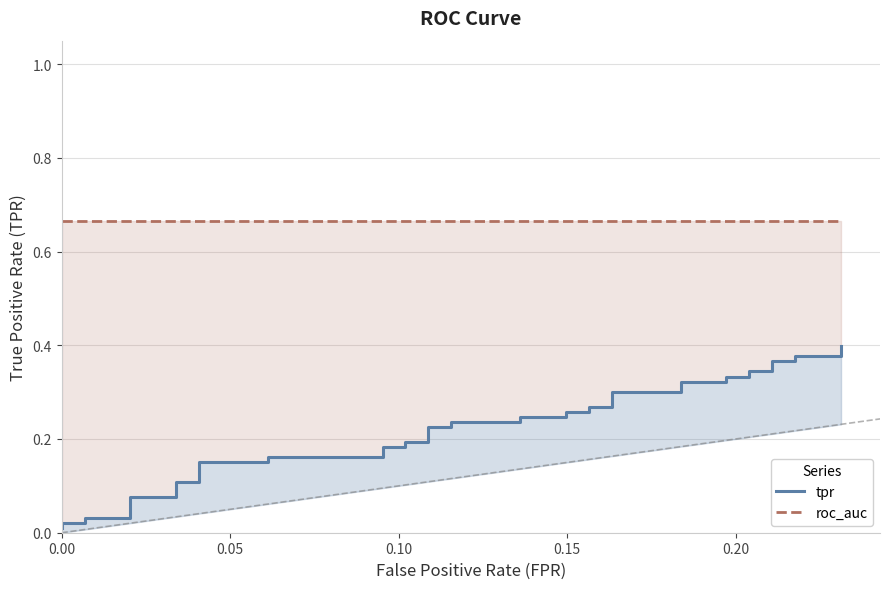

True or false: roc_auc and tpr intersect in this chart.

False